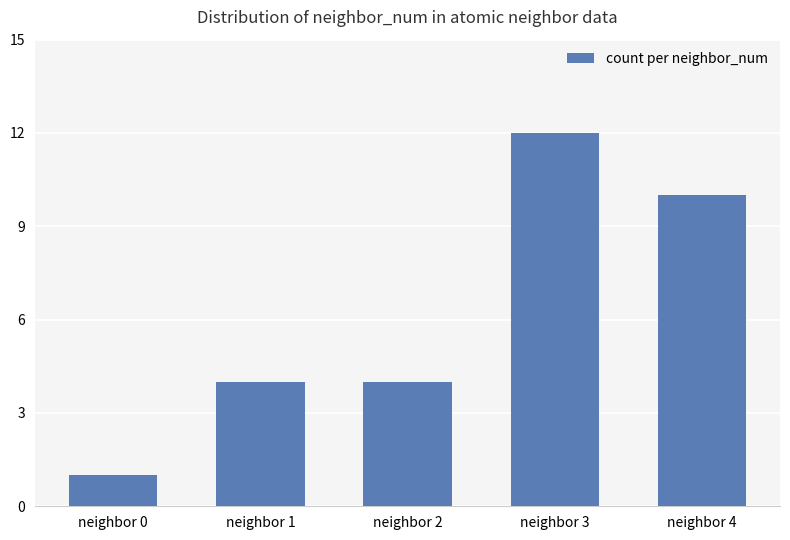

Are the bars grouped side by side (vs. stacked)?

No